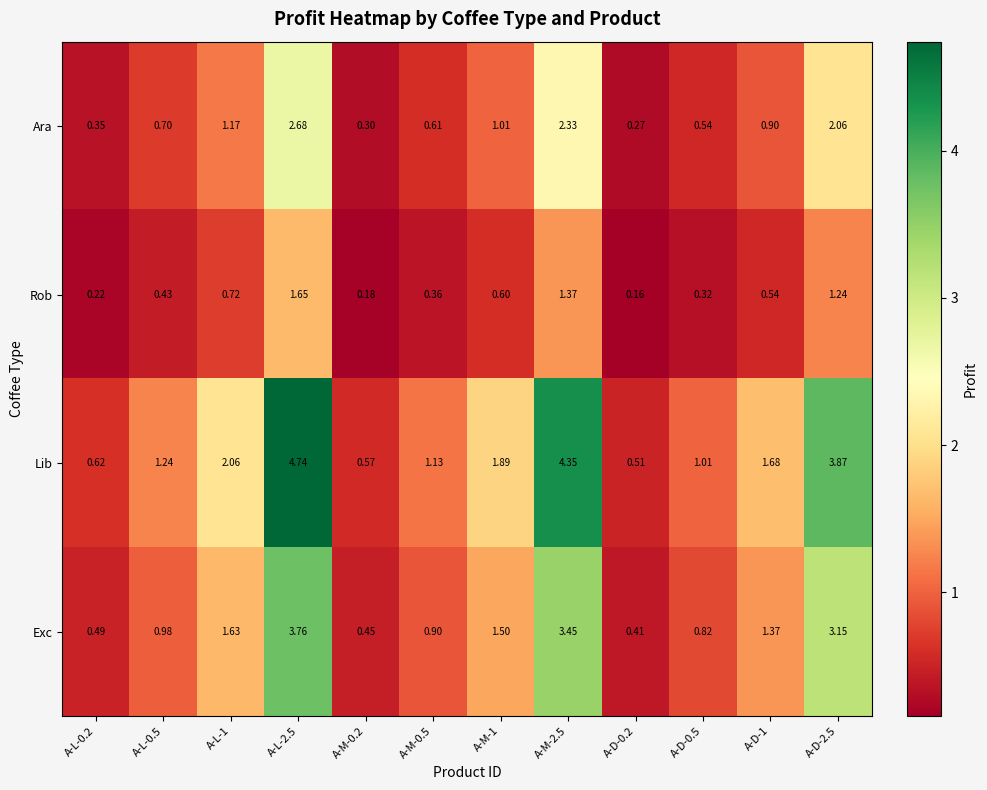

Which label corresponds to the smallest value in the chart?

A-D-0.2